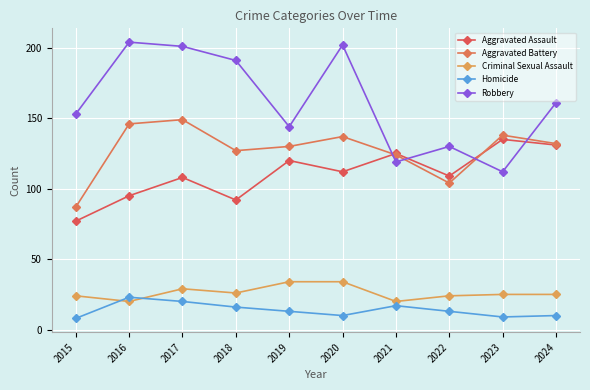

Rank the series at 2024 from highest to lowest value.

Robbery, Aggravated Battery, Aggravated Assault, Criminal Sexual Assault, Homicide